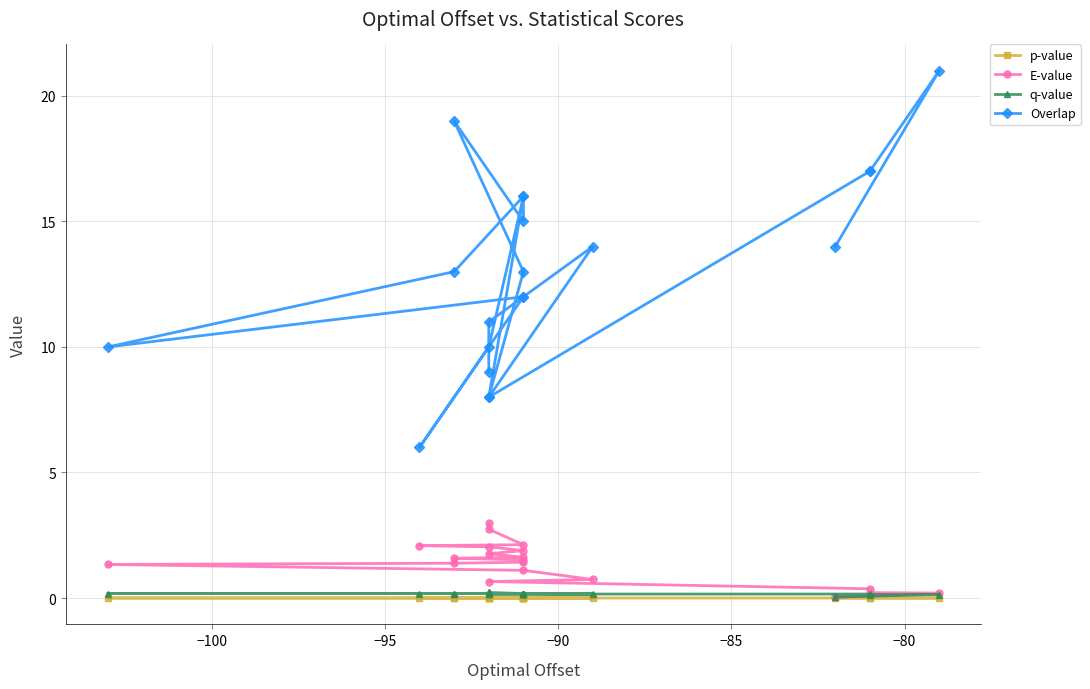

What is the sum of all q-value values?

3.4